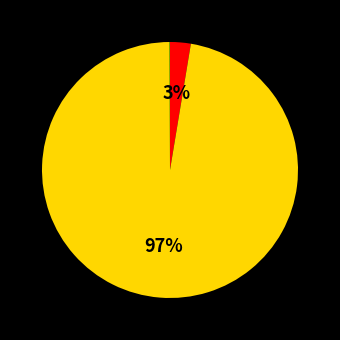

Is there any slice that represents more than half of the pie?

Yes